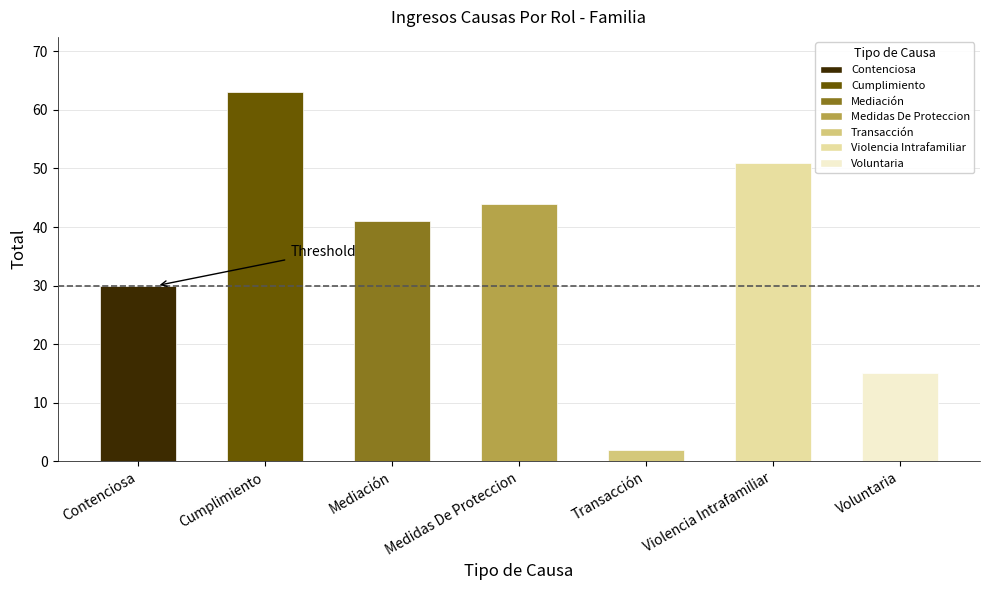

Which category has the highest value across all series?

Cumplimiento